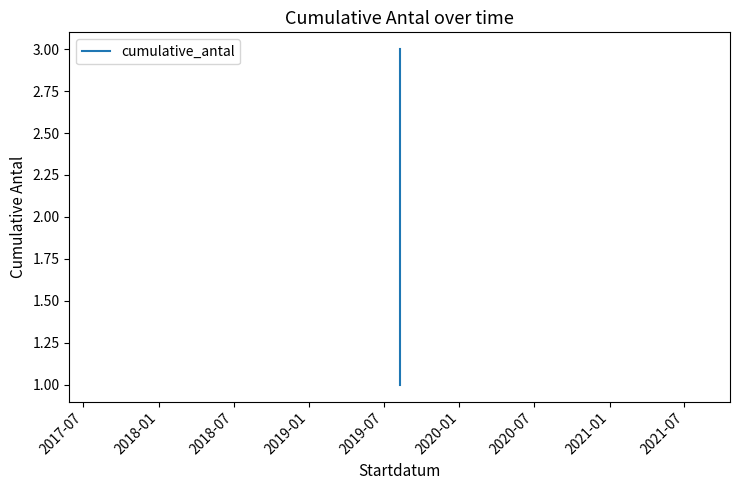

The value at 2017-07 is 1. True or false?

False